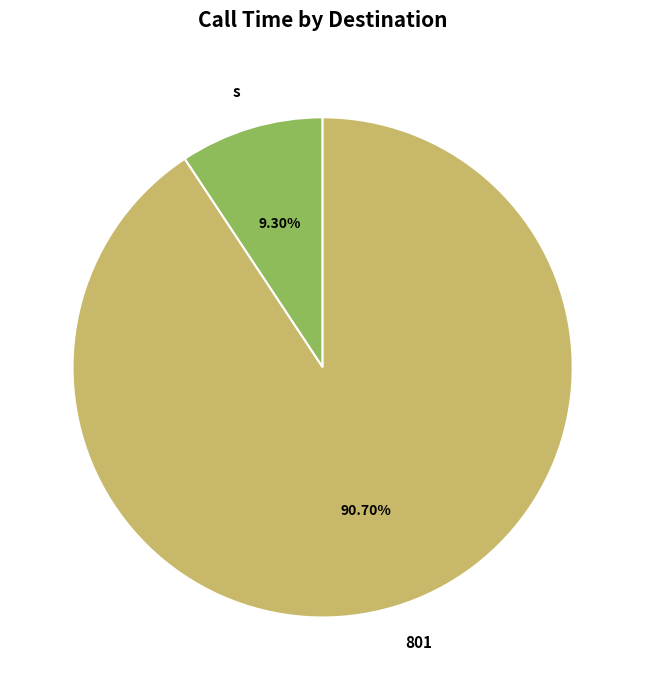

Which category has the smallest portion of the pie?

s